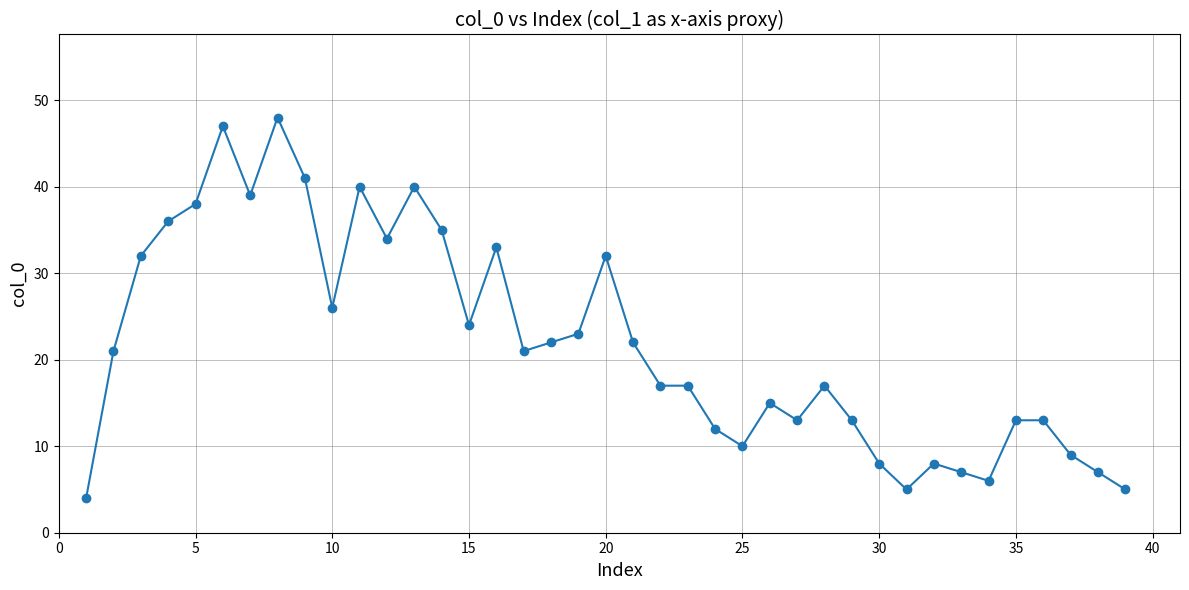

What is the average value?

22